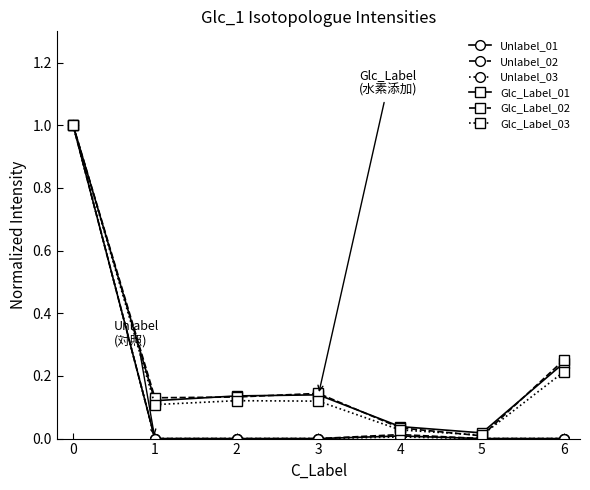

True or false: Unlabel_02 has a value of -0.5 at 3.

False